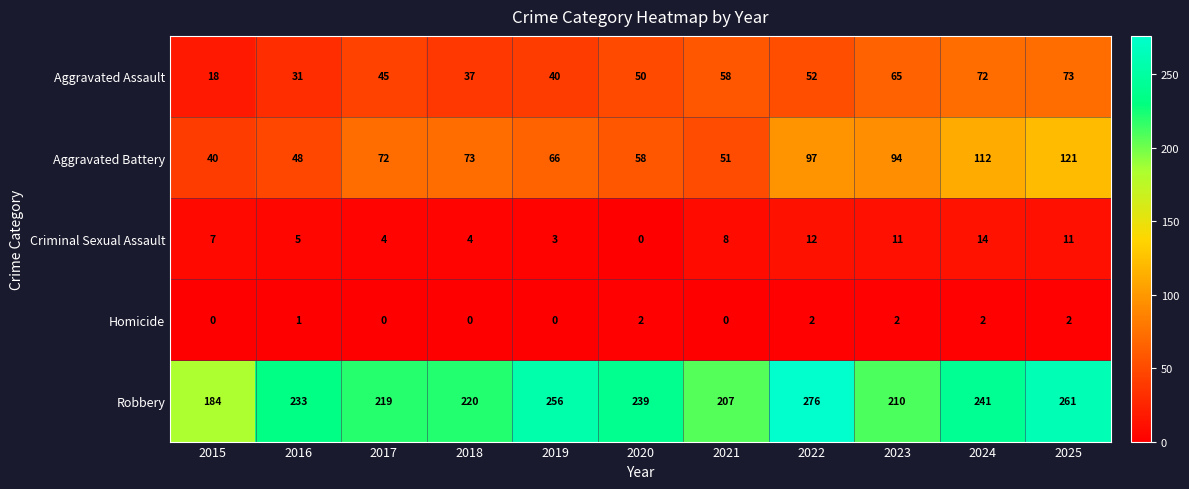

What is the sum of all Homicide values?

11